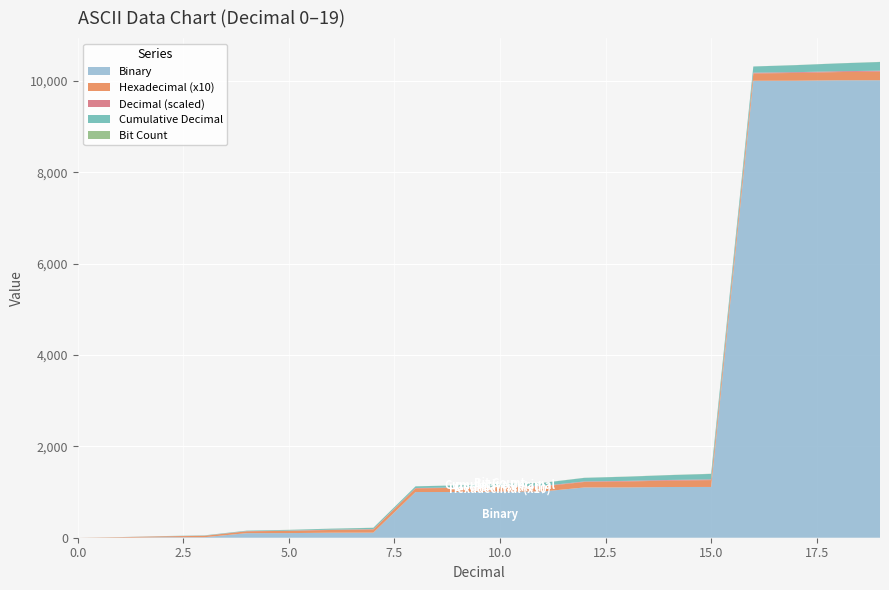

Reading left to right, list all the values displayed in this chart.

Binary: 0	1	10	11	100	101	110	111	1000	1001	1010	1011	1100	1101	1110	1111	10000	10001	10010	10011
Hexadecimal (x10): 0	10	20	30	40	50	60	70	80	90	100	110	120	130	140	150	160	170	180	190
Decimal (scaled): 0	1	2	3	4	5	6	7	8	9	10	11	12	13	14	15	16	17	18	19
Cumulative Decimal: 0	1	3	6	10	15	21	28	36	45	55	66	78	91	105	120	136	153	171	190
Bit Count: 0	1	1	2	1	2	2	3	1	2	2	3	2	3	3	4	1	2	2	3